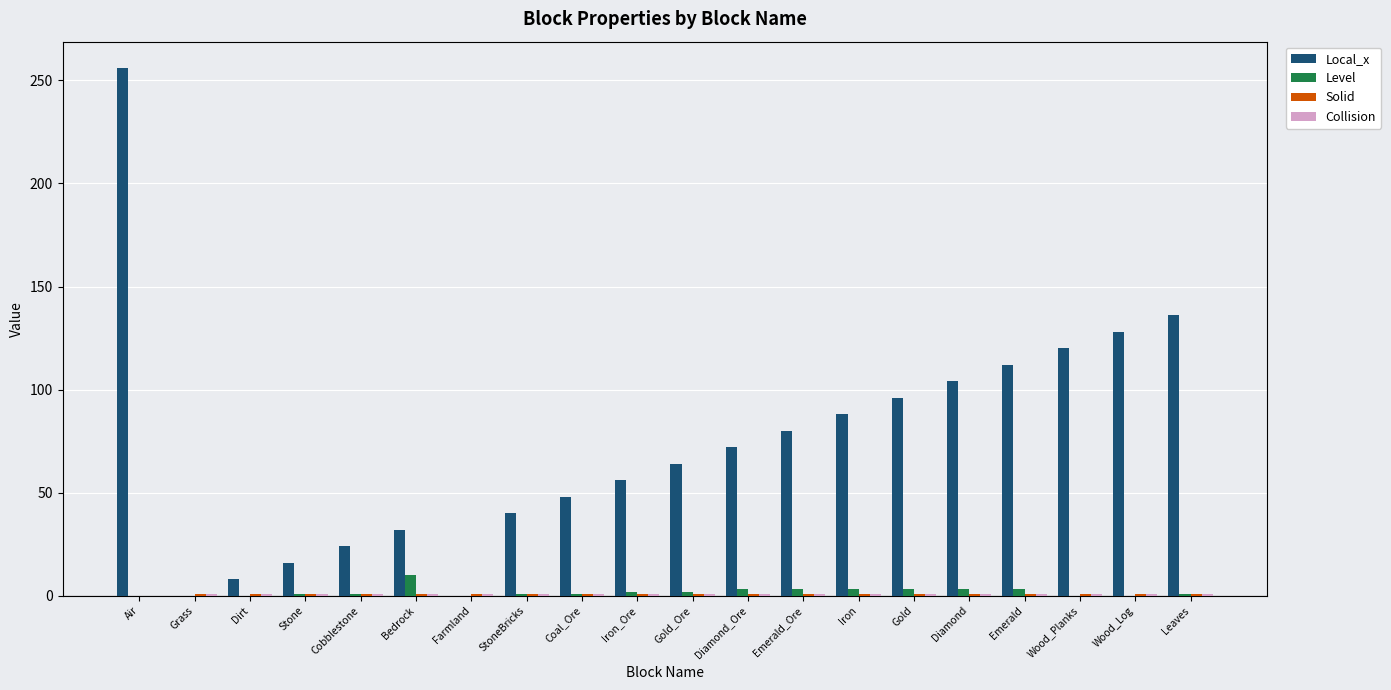

Between StoneBricks and Diamond_Ore, which series saw the biggest shift?

Local_x